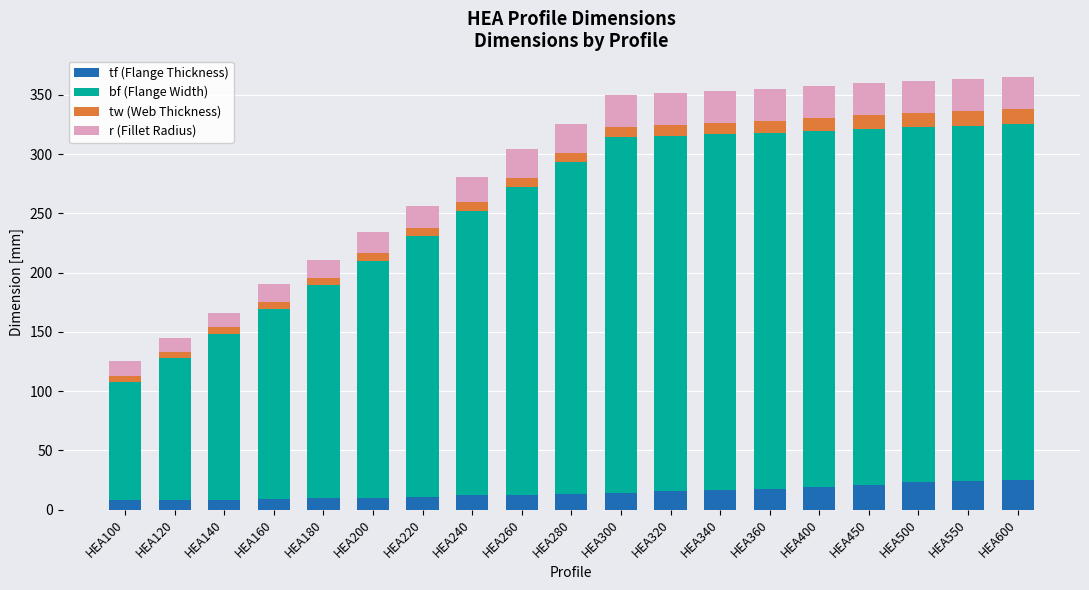

What is the total value across all series at HEA450?

359.5